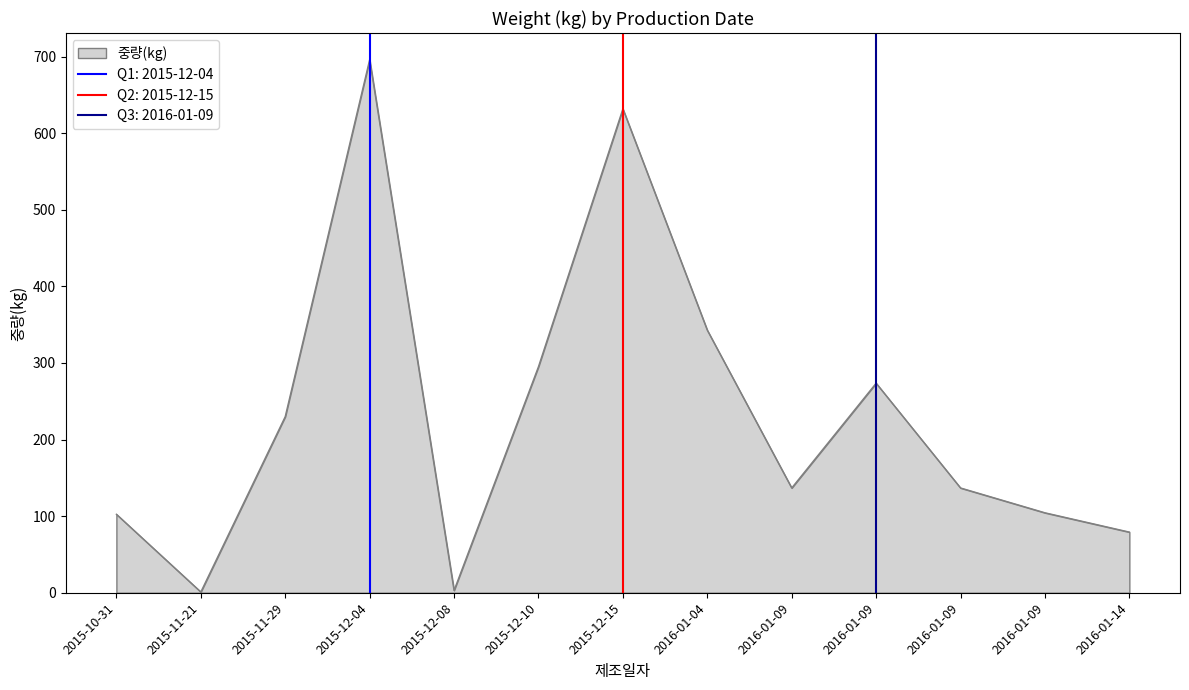

How many lines are shown in the chart?

1